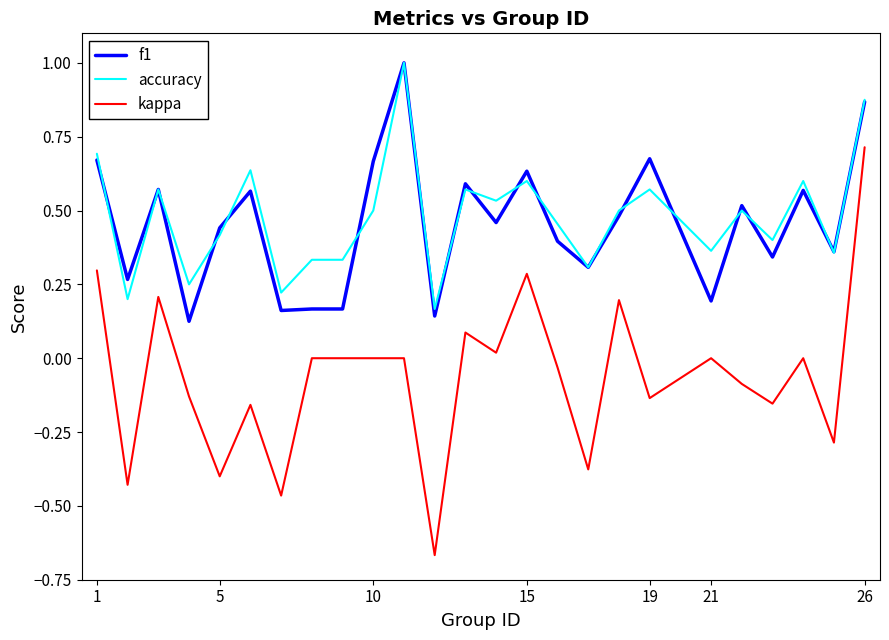

True or false: kappa and accuracy intersect in this chart.

False